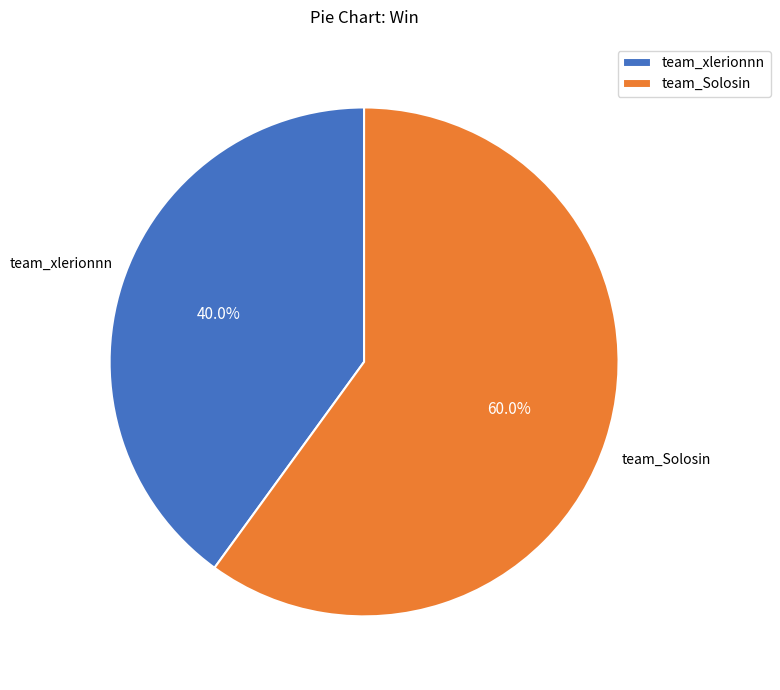

How many segments does this pie chart have?

2